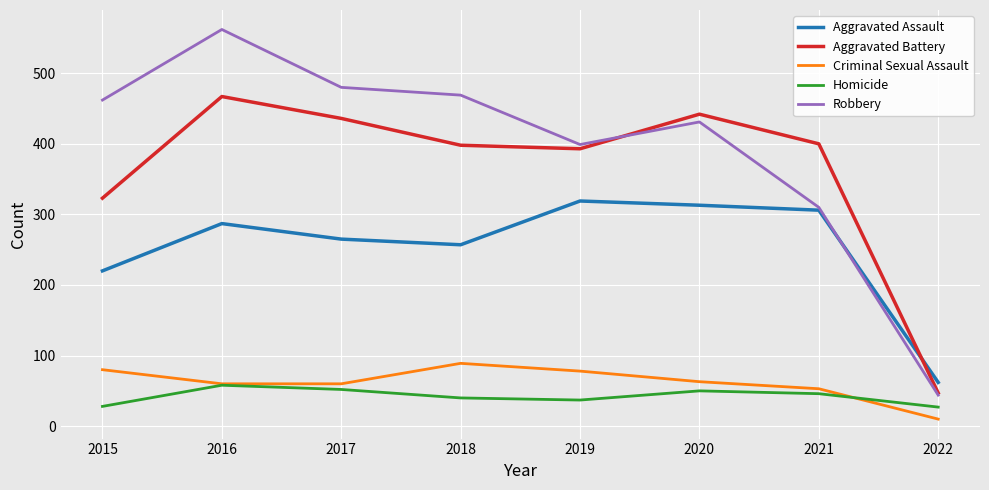

Count the number of data series in this chart.

5